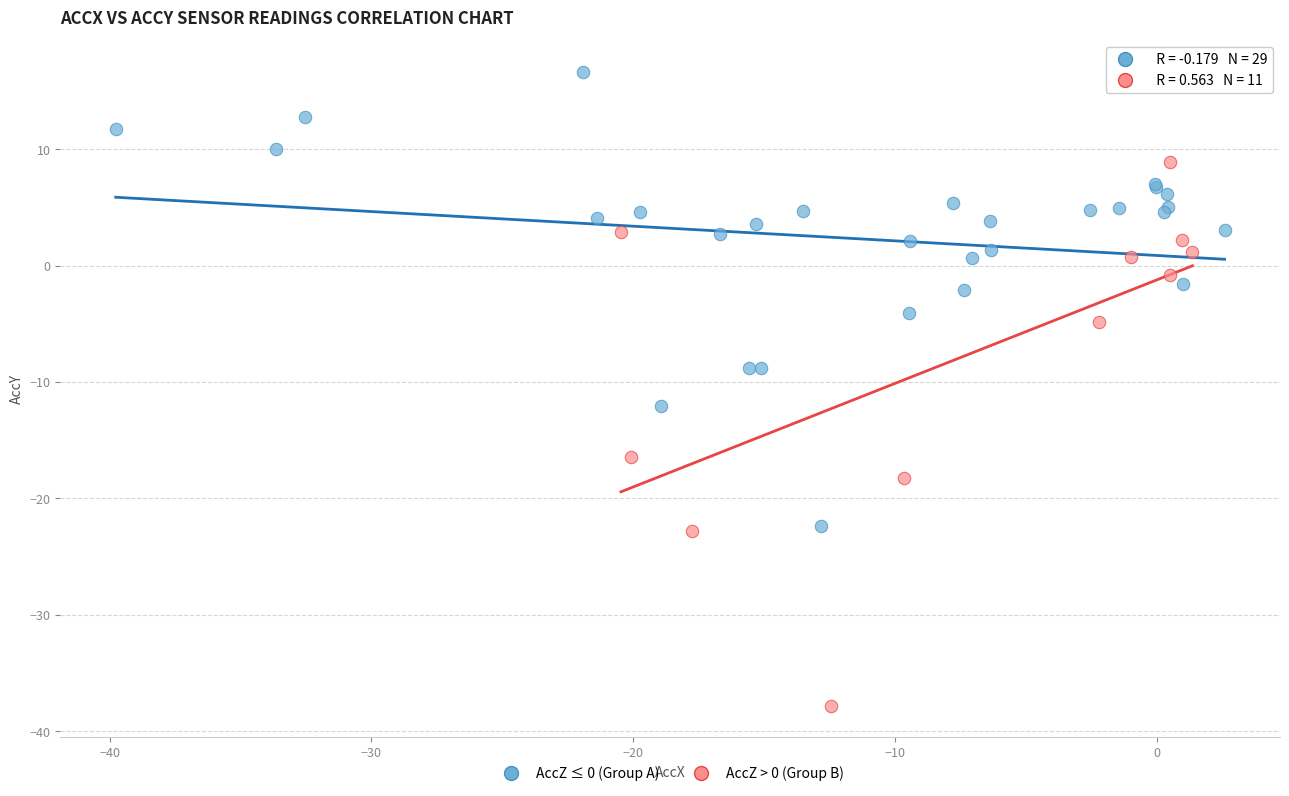

Which series contains the lowest Y value?

AccZ > 0 (Group B)